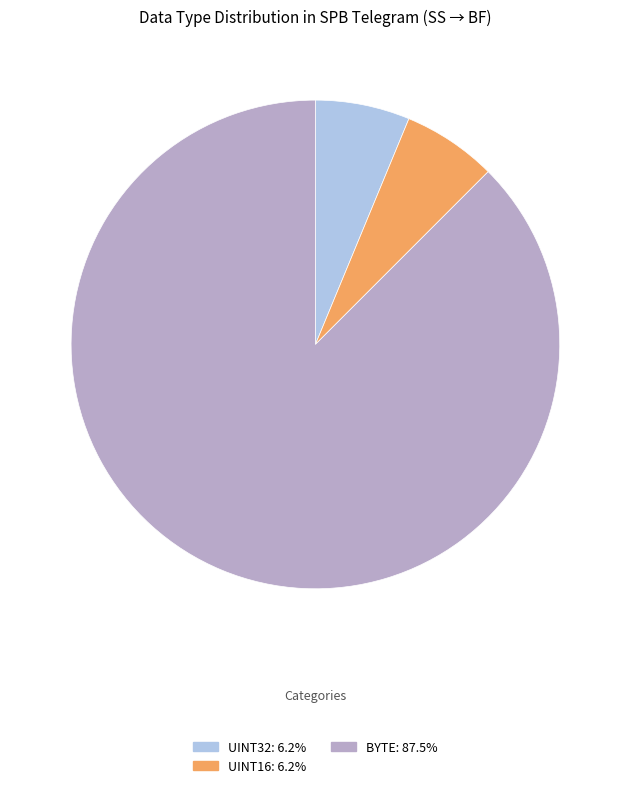

Is there a majority slice in this chart?

Yes